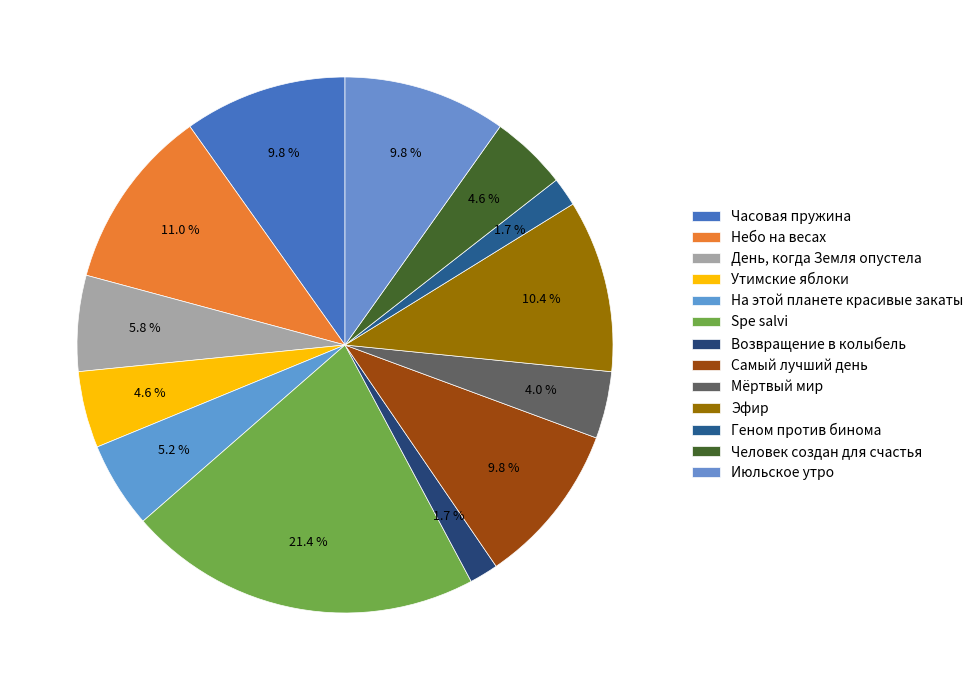

How many segments does this pie chart have?

13